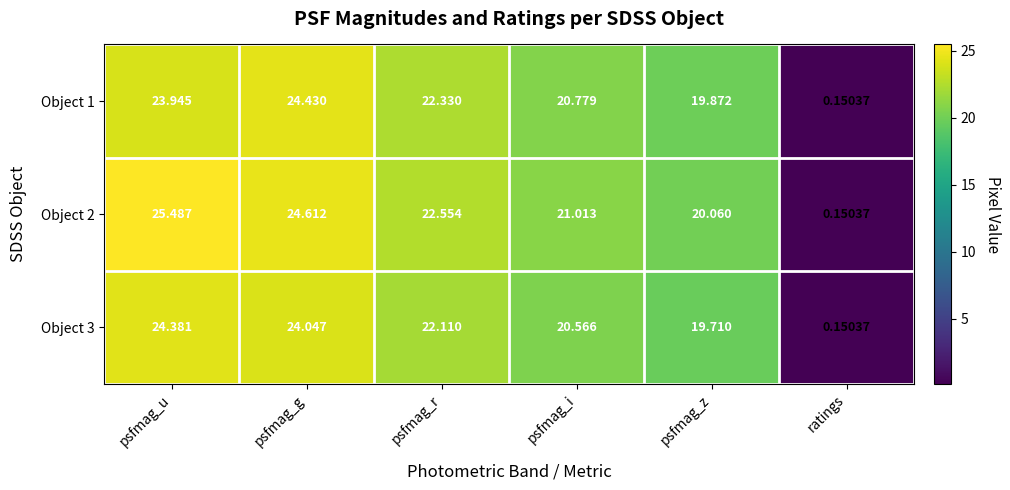

At which label does Object 3 reach its minimum?

ratings